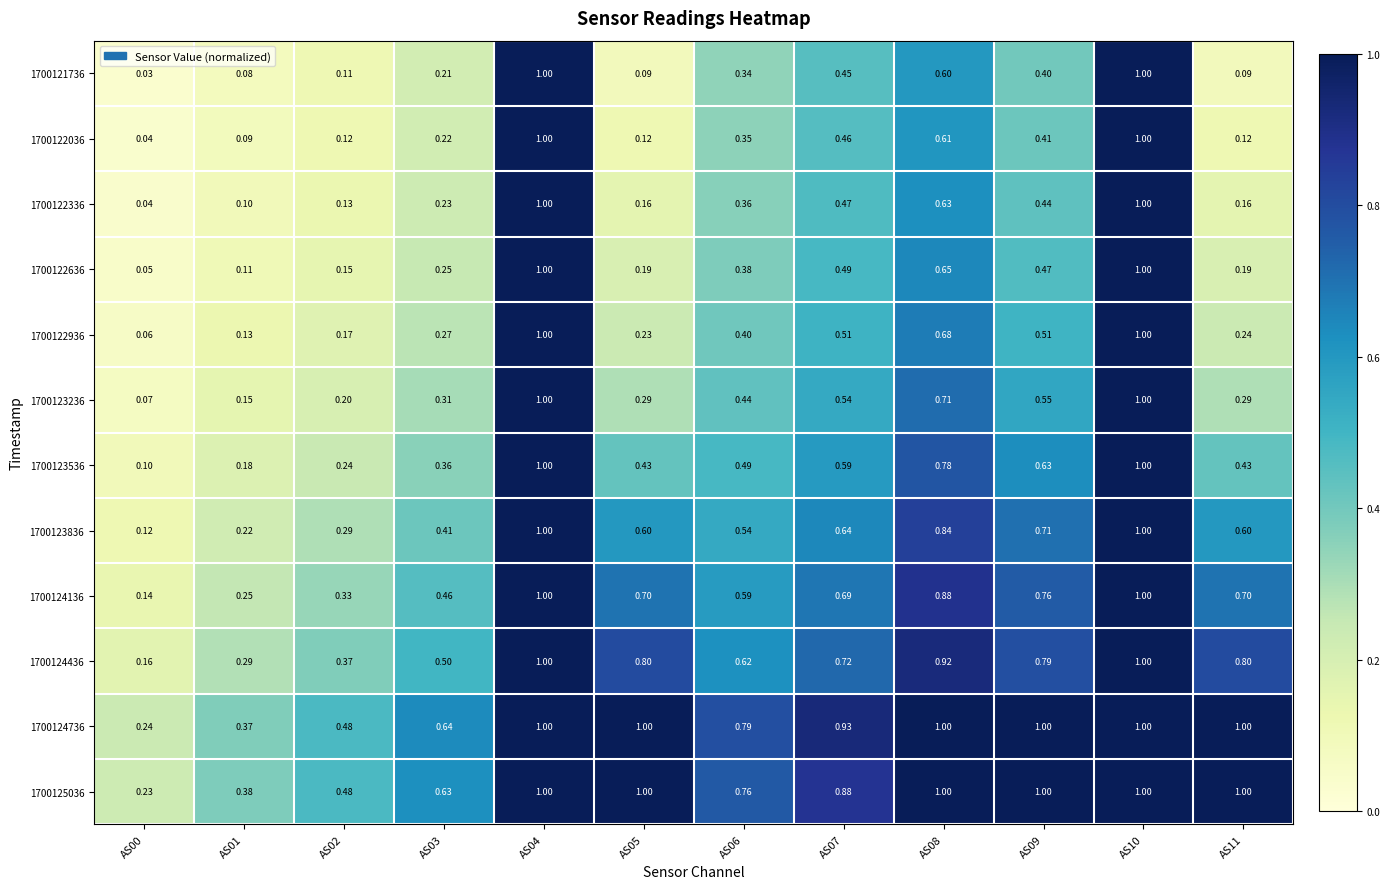

Is the value of 1700122036 at AS03 greater than the value of 1700122636 at AS11?

Yes